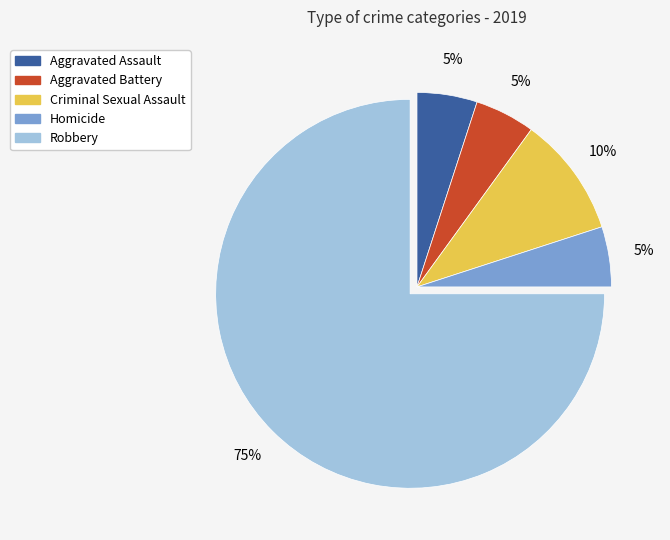

To the nearest percent, what is the difference between the Criminal Sexual Assault and Homicide slice percentages?

5%